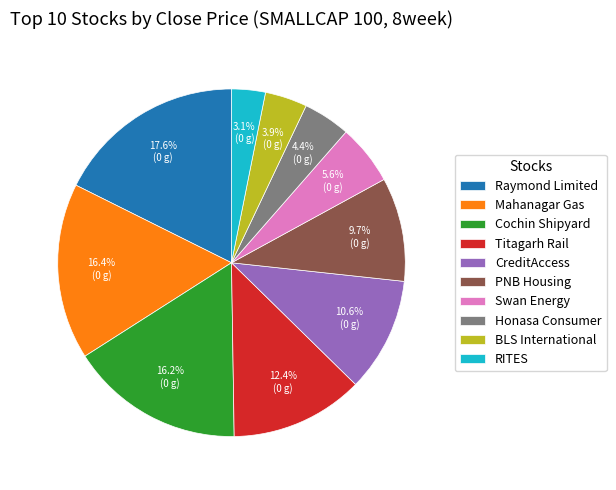

Approximately how many times larger is the value at Cochin Shipyard compared to CreditAccess?

1.5